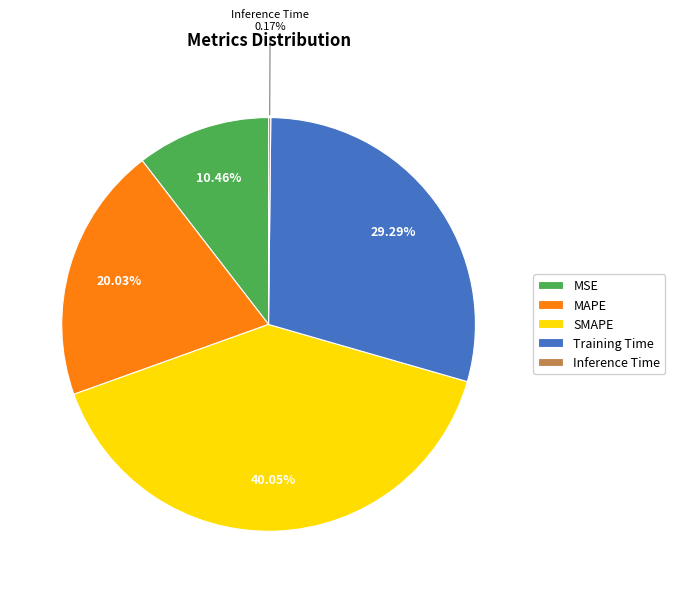

Combined, do MAPE and SMAPE account for over 50%?

Yes